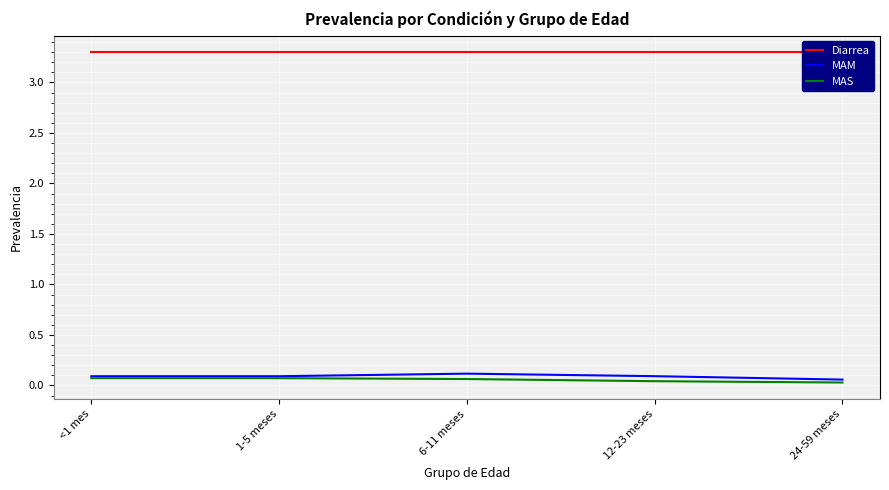

True or false: MAM and Diarrea intersect in this chart.

False